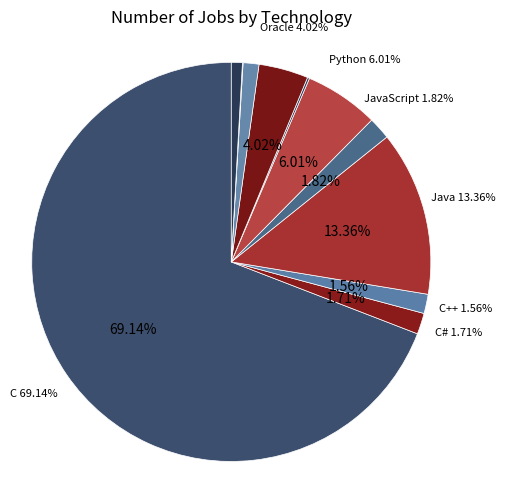

To the nearest percent, what is the difference between the C# and Python slice percentages?

4%